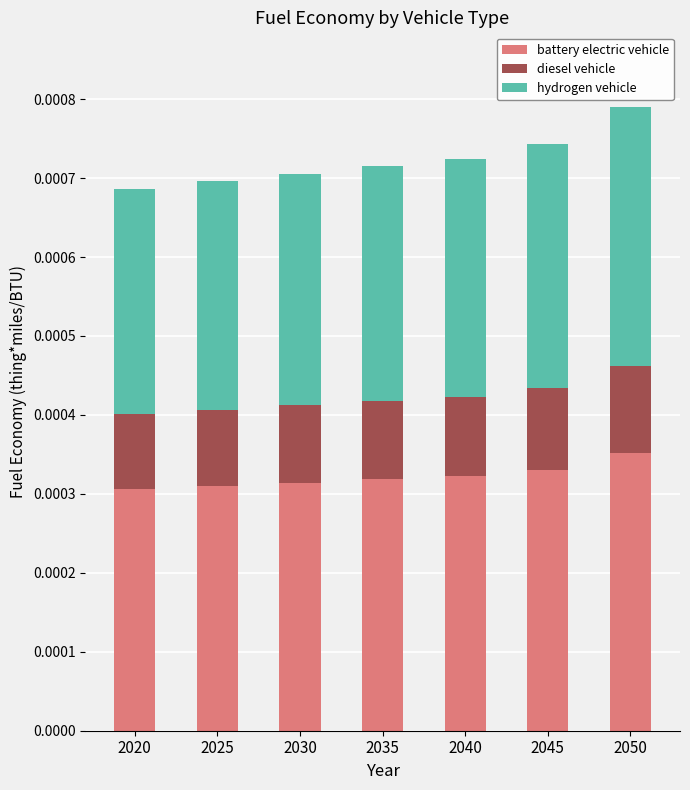

At which label does battery electric vehicle reach its peak?

2050